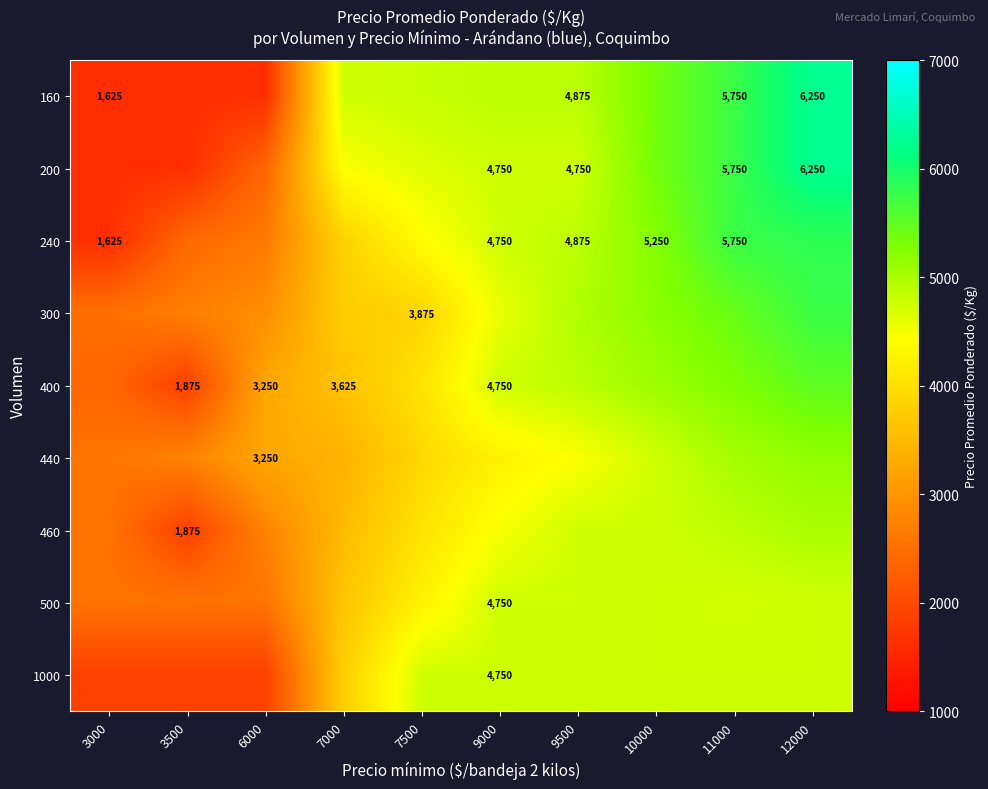

Rank the series at 9500 from lowest to highest value.

440, 200, 460, 500, 1000, 160, 240, 400, 300